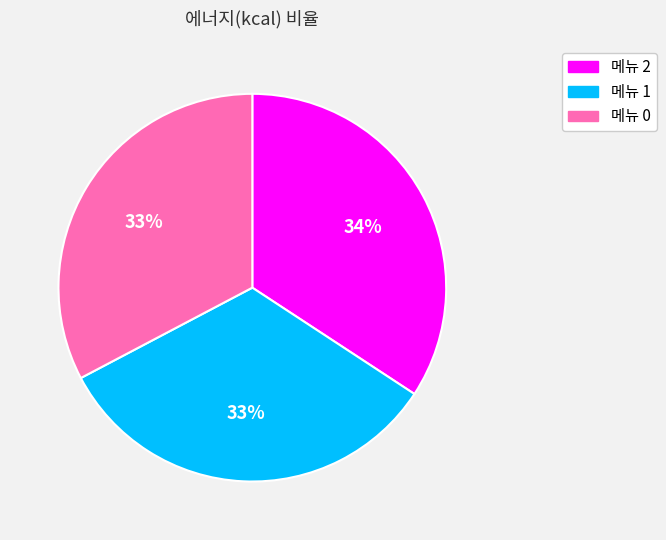

To the nearest percent, what is the average slice percentage?

33%